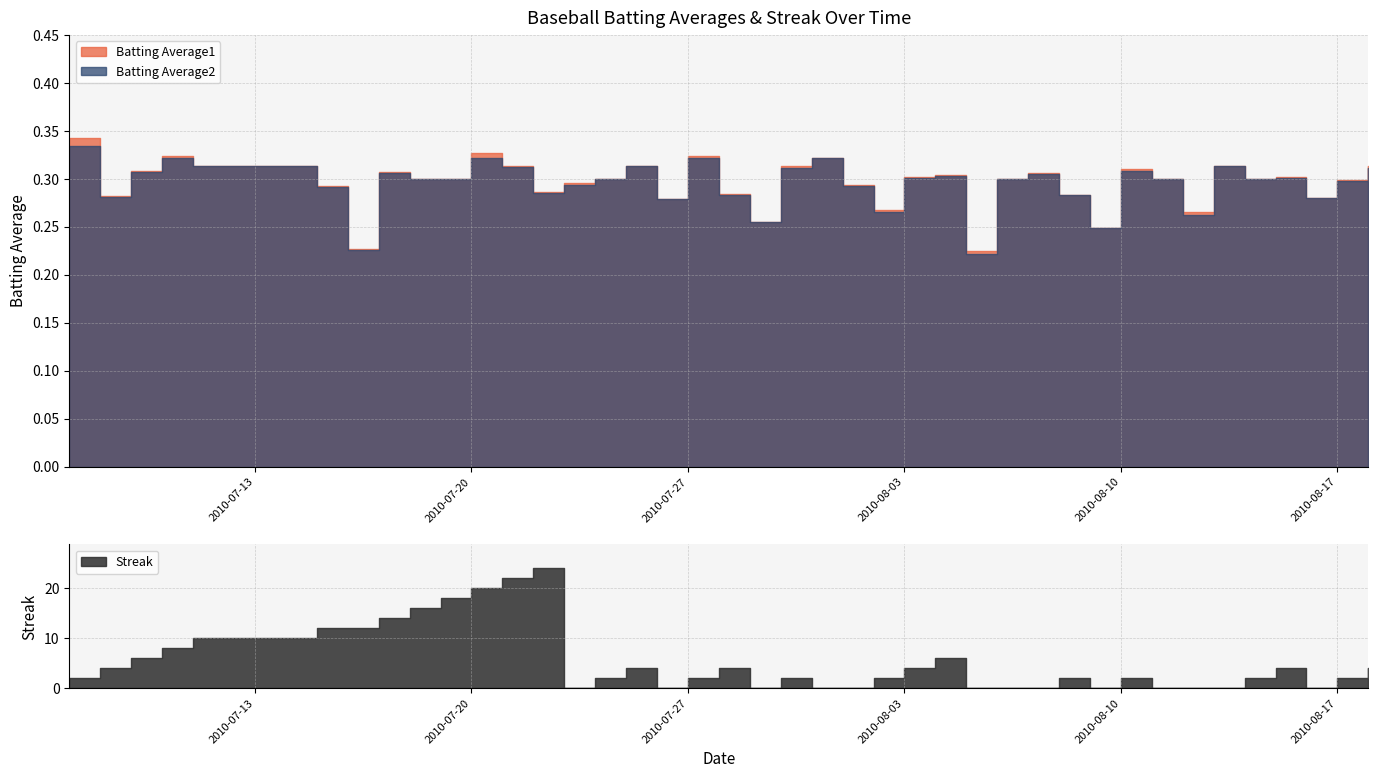

Which series has the largest range (max minus min)?

Streak